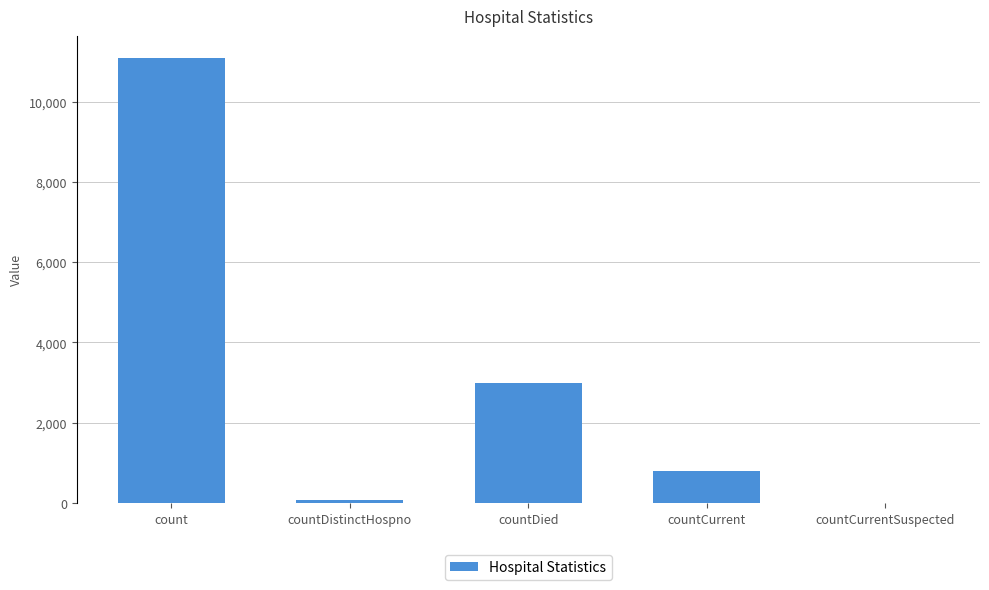

The value at countCurrentSuspected is -5754. True or false?

False